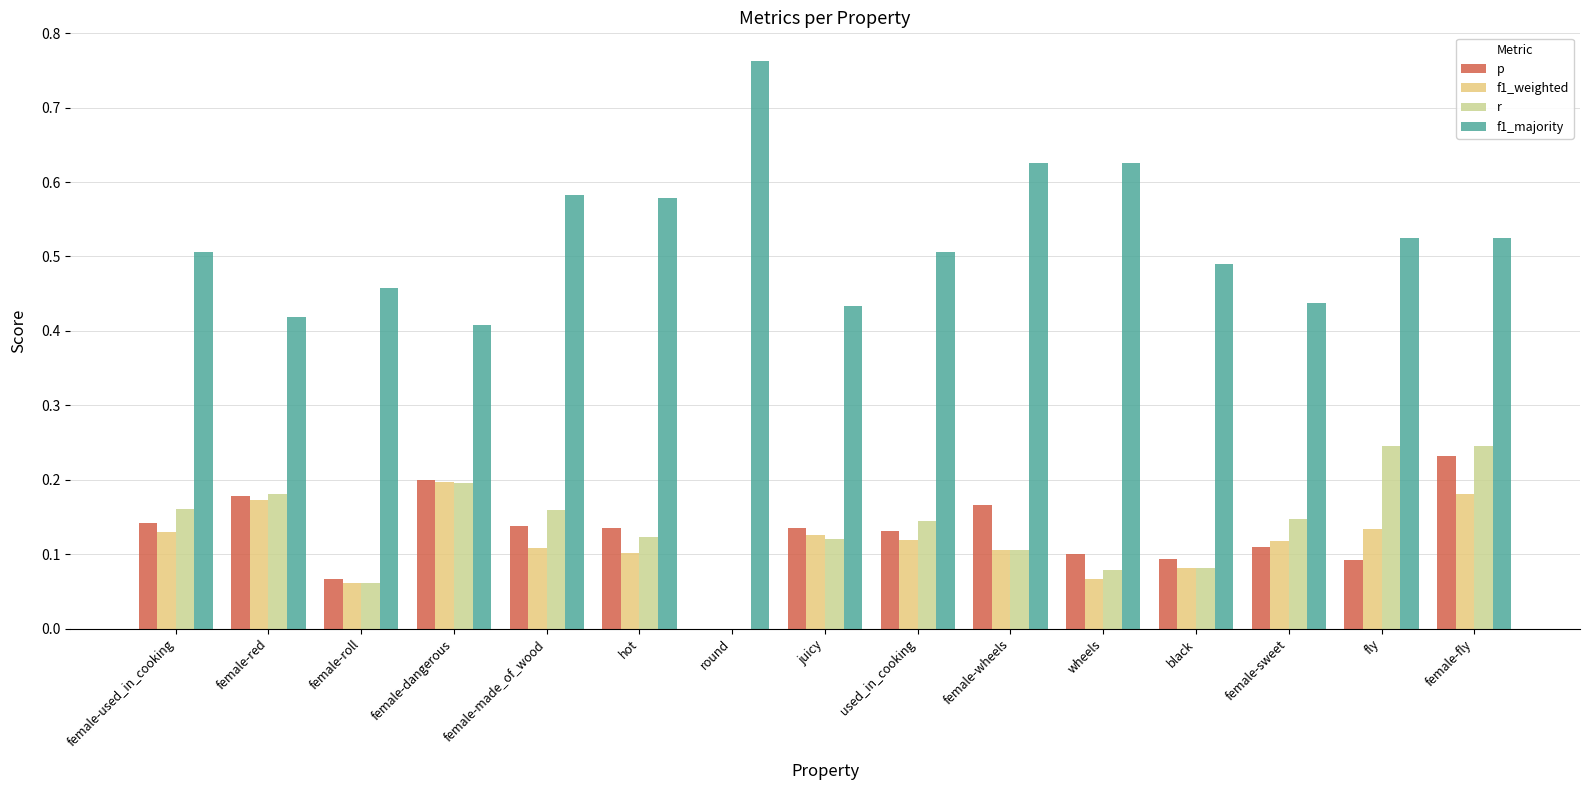

Which category has the highest value across all series?

round